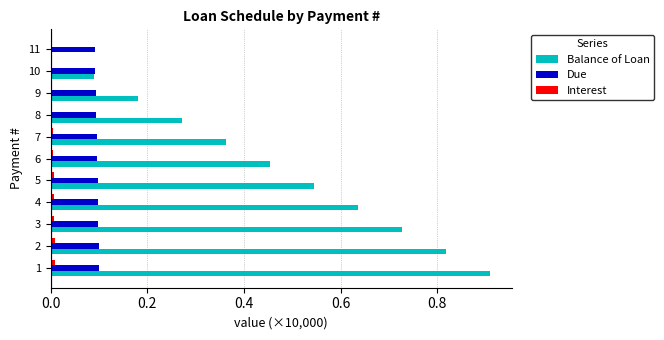

Is the value of Interest at 8 greater than the value of Due at 1?

No